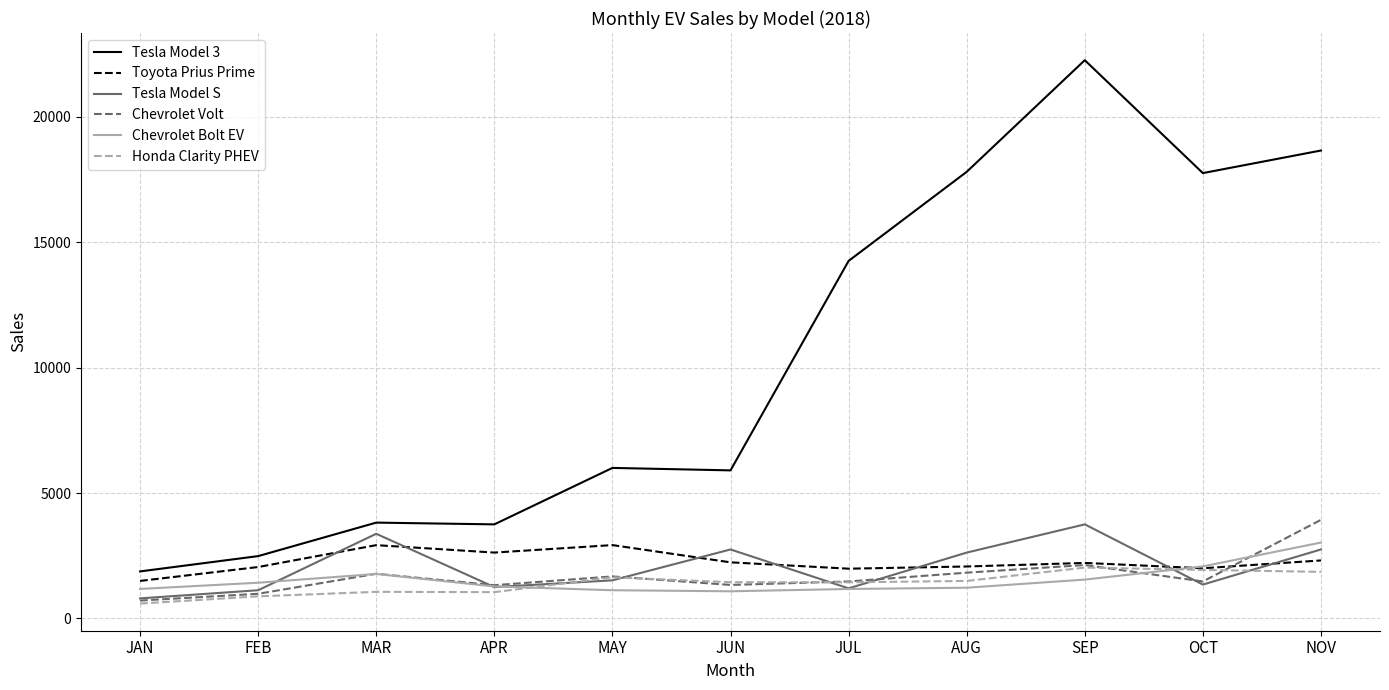

What is the spread (max minus min) of values at JUL?

13075